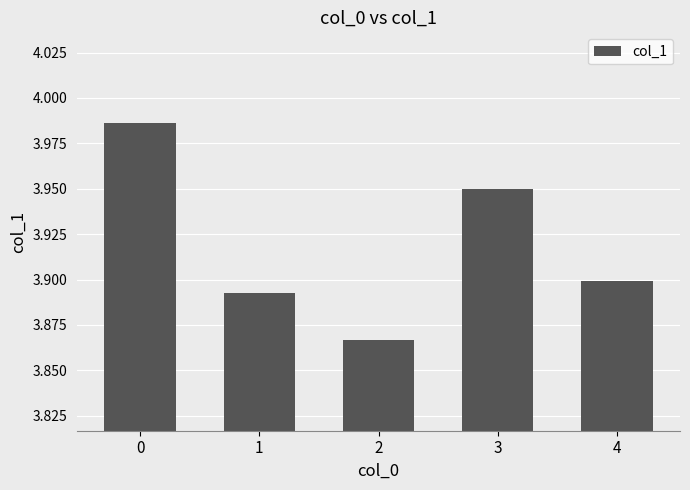

Which label corresponds to the smallest value in the chart?

2